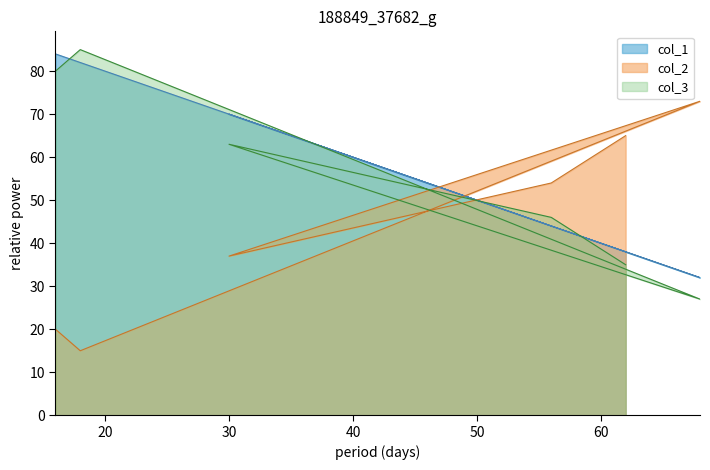

What is the highest value of the col_3 series?

85